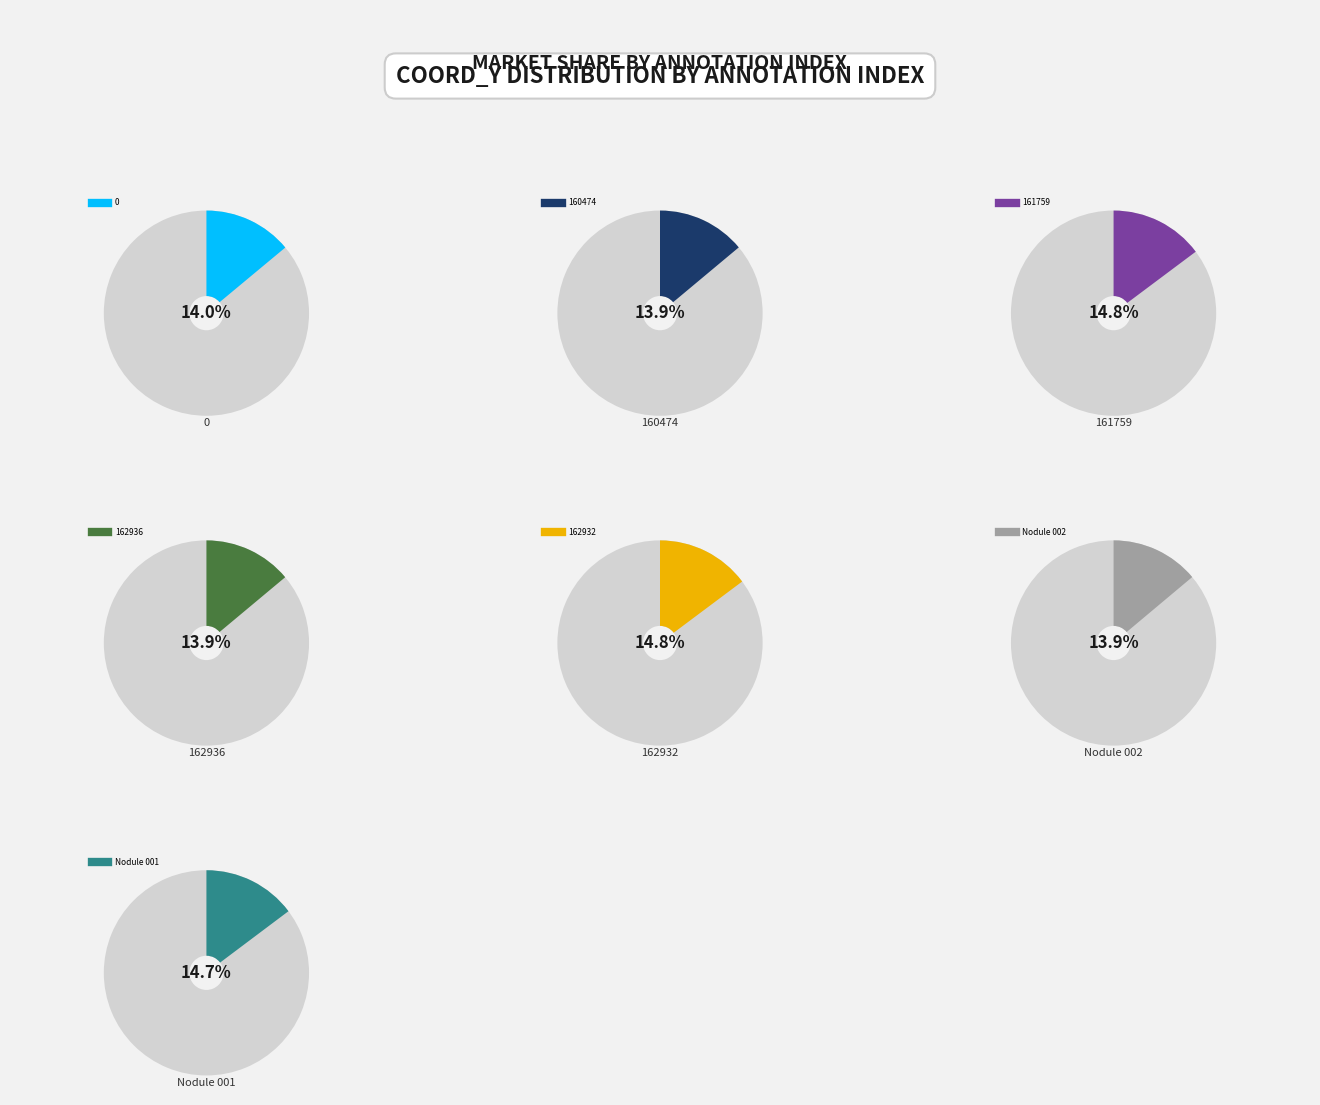

Is it true that 160474 is 14% of the pie?

True